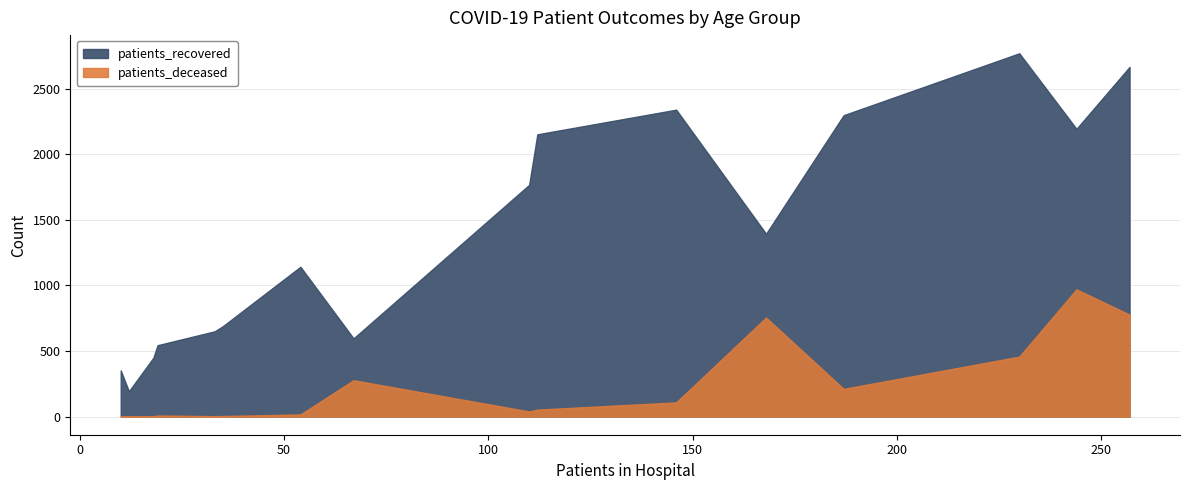

The value of patients_deceased at 85 - 89 is 435. True or false?

False